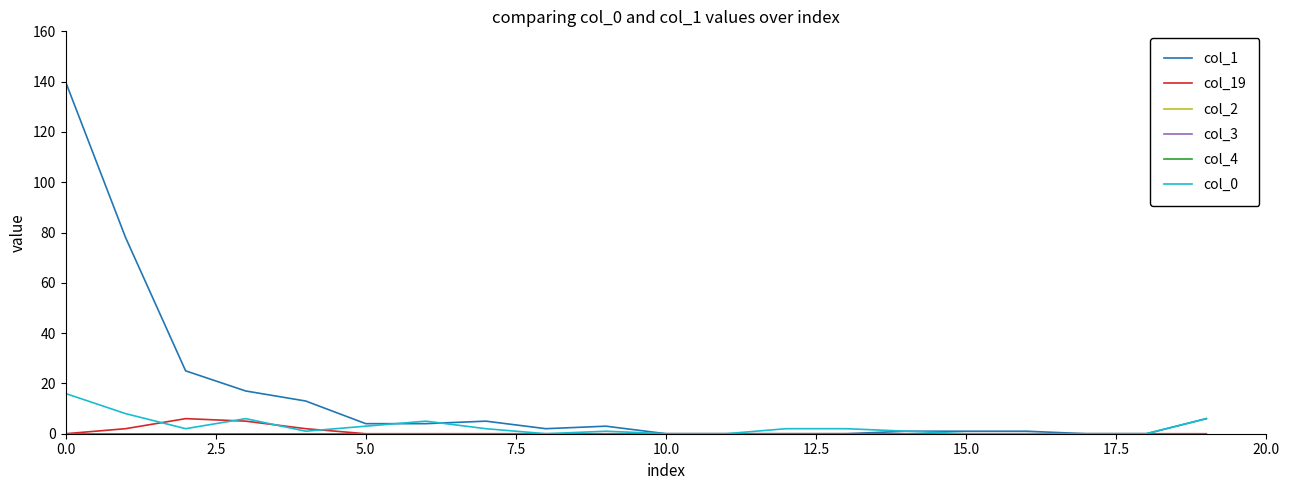

Does the chart have visible grid lines?

No